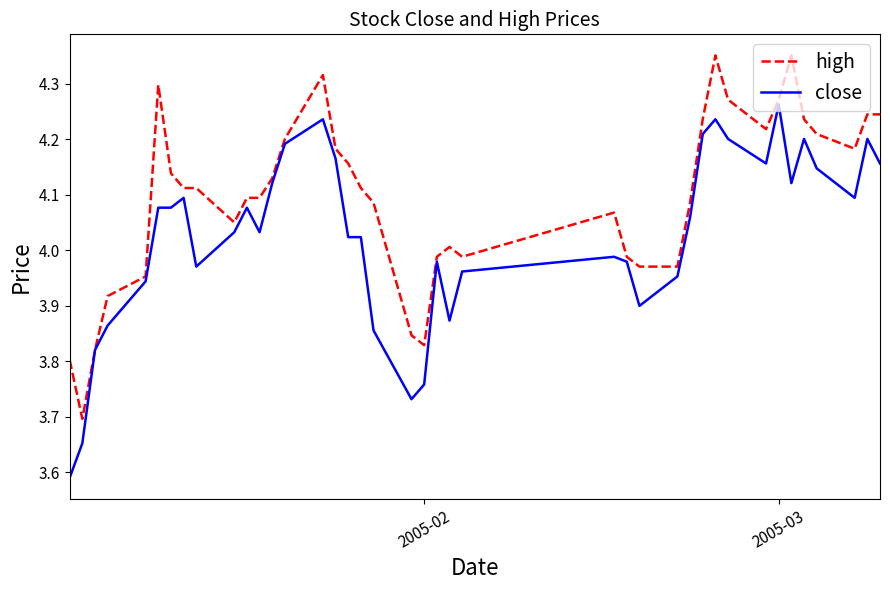

List the series in order of their overall mean, highest first.

high, close